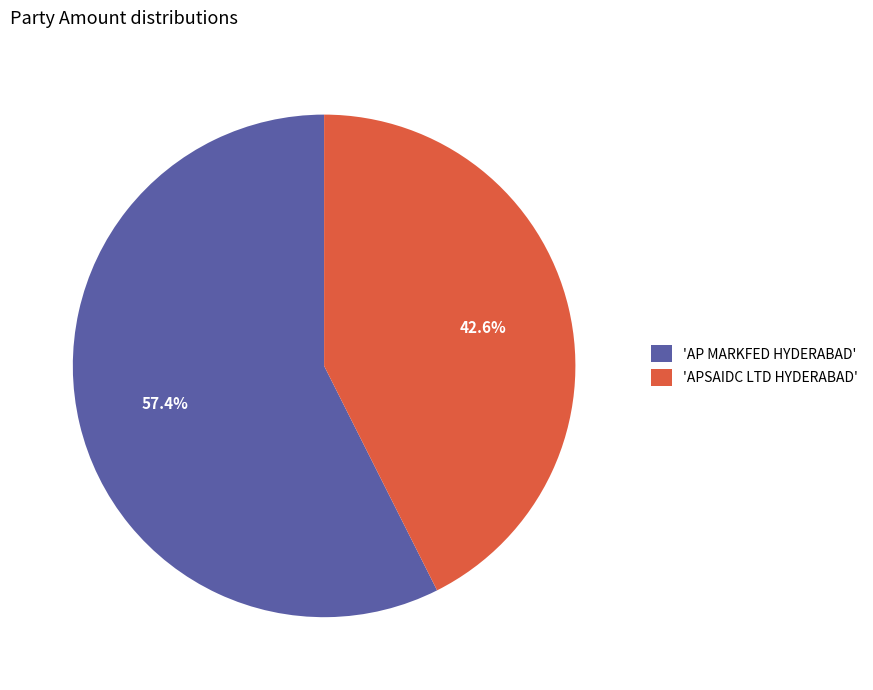

Between 'APSAIDC LTD HYDERABAD' and 'AP MARKFED HYDERABAD', which is larger?

'AP MARKFED HYDERABAD'